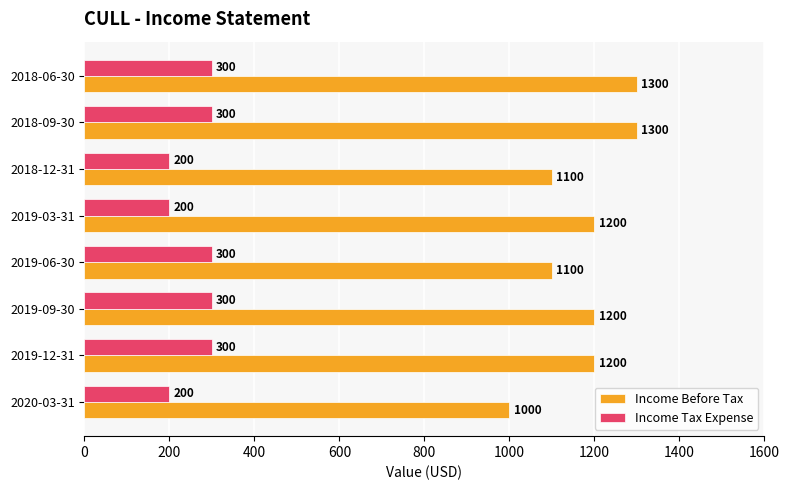

Which series has the largest total across all categories?

Income Before Tax